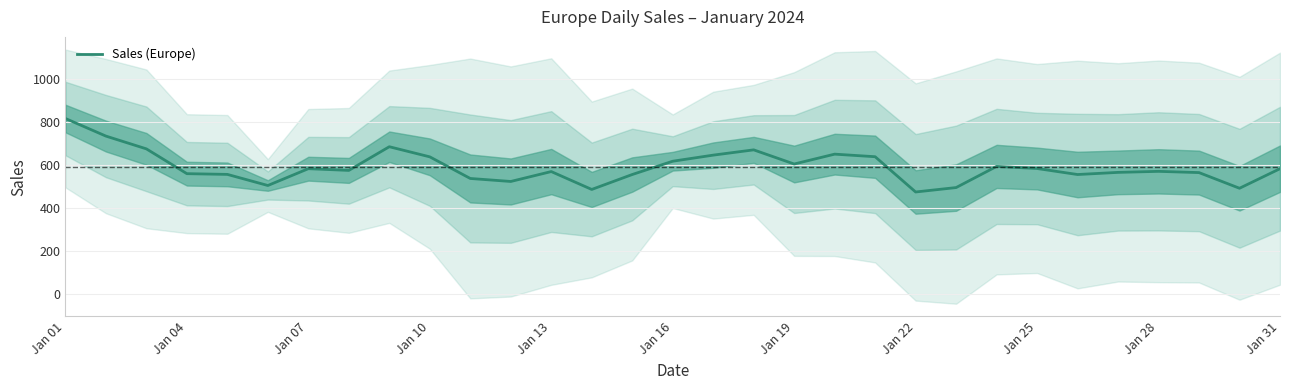

What is the lowest value of the Sales (Europe) series?

474.4